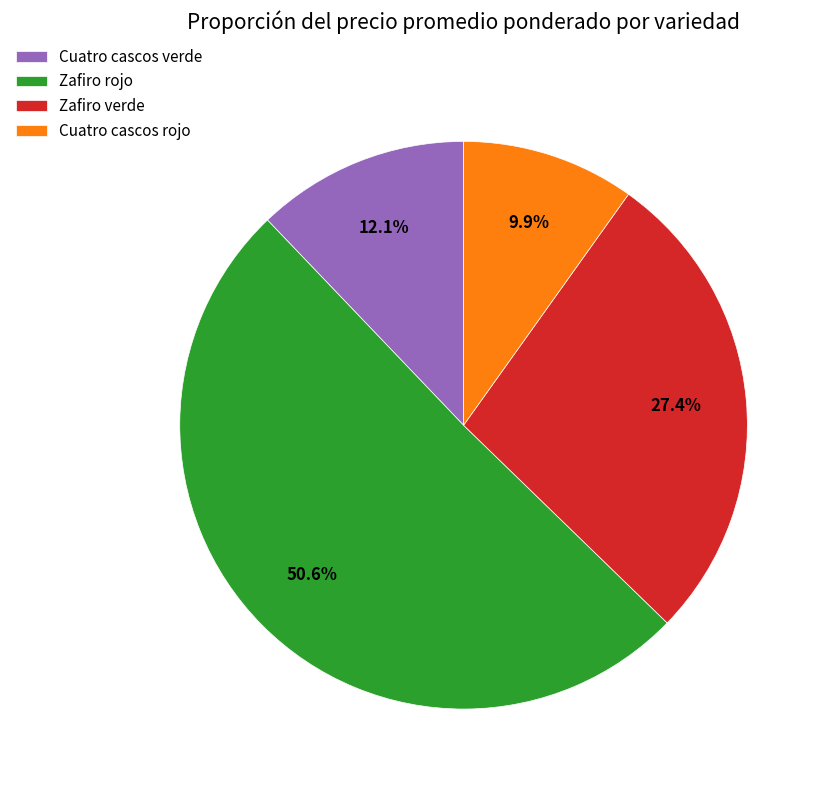

To the nearest percent, what is the combined percentage of Zafiro rojo and Zafiro verde?

78%